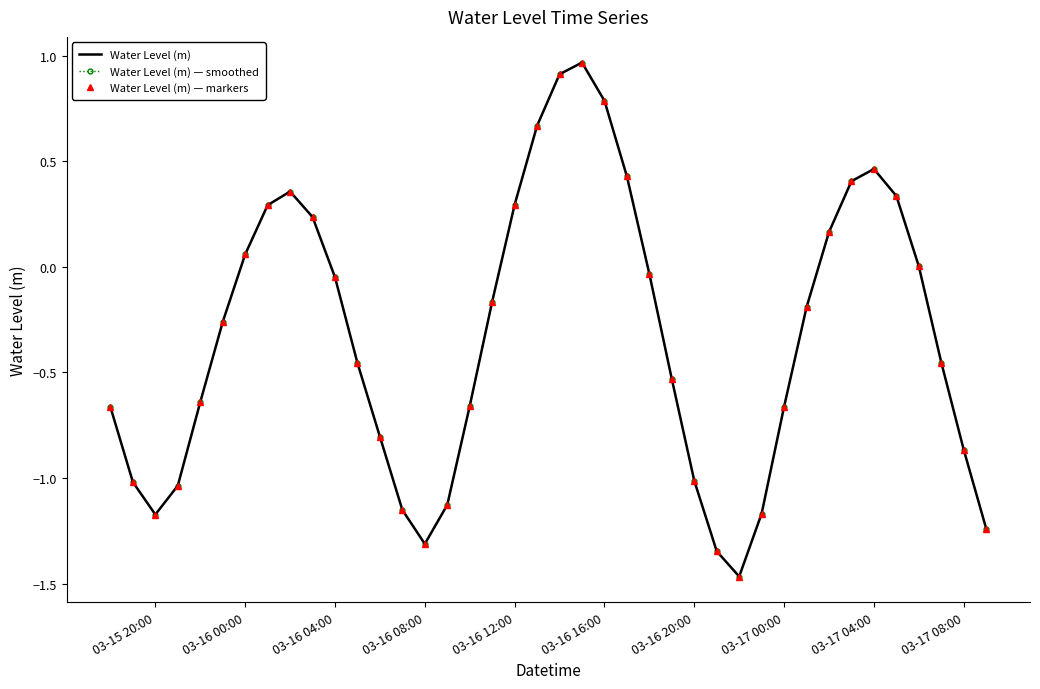

How many interior local valleys does the Water Level (m) series have?

3